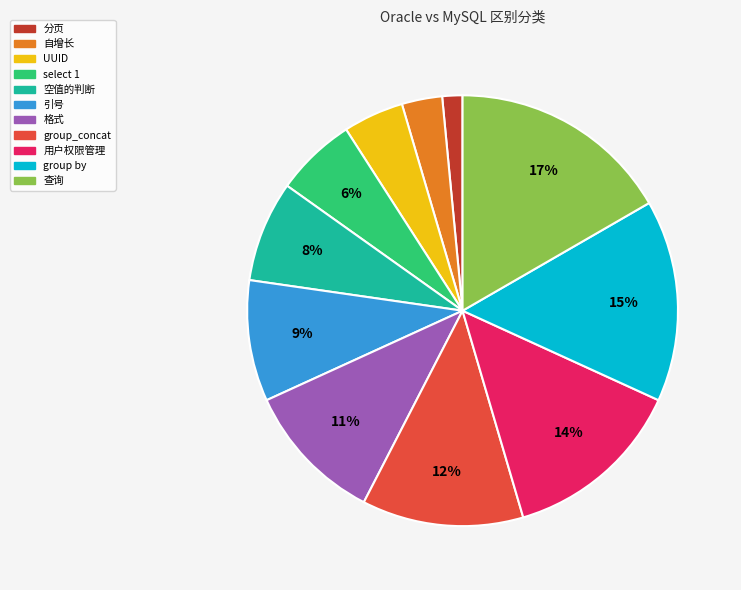

Is there any slice that represents more than half of the pie?

No